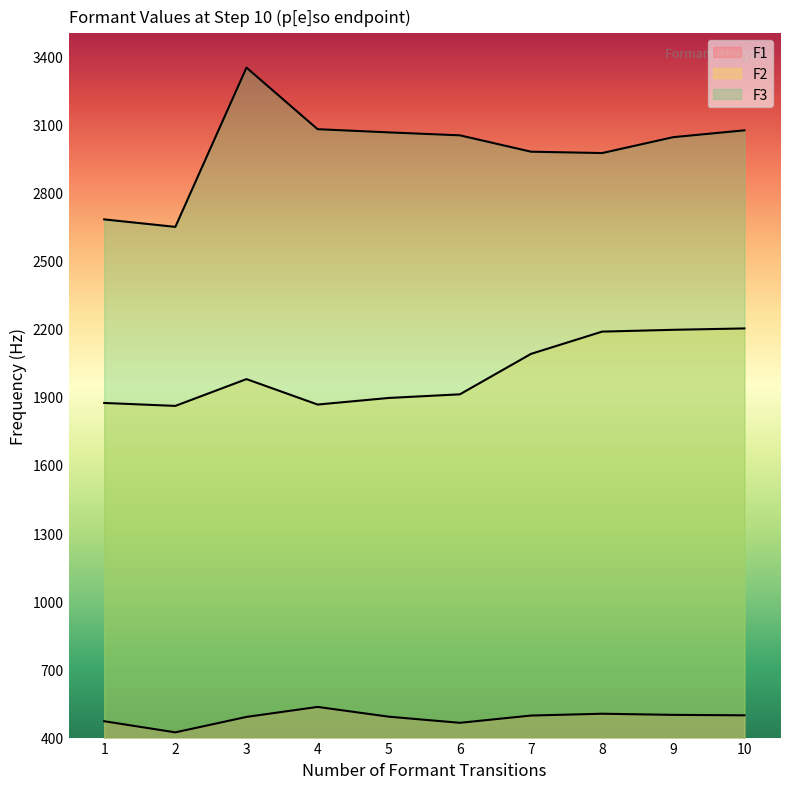

At how many categories does at least one series exceed 1344?

10